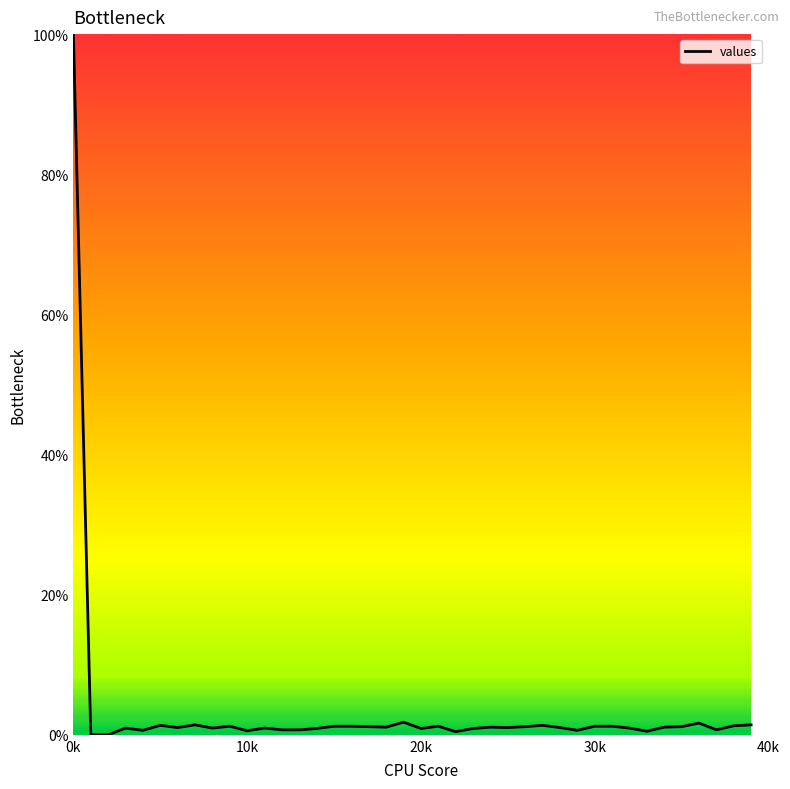

Which category has the highest value across all series?

0k